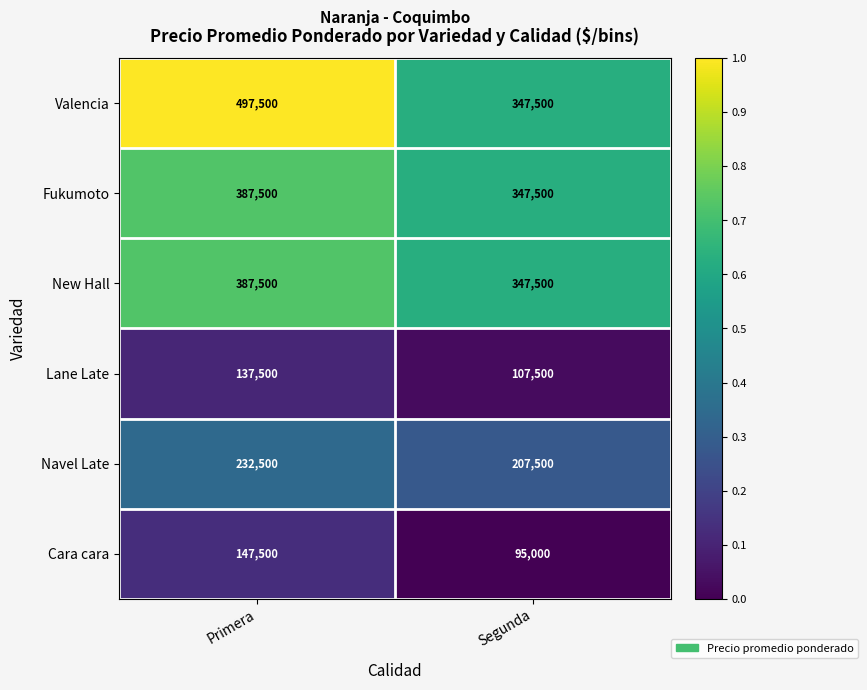

True or false: New Hall has a value of 387500 at Primera.

True